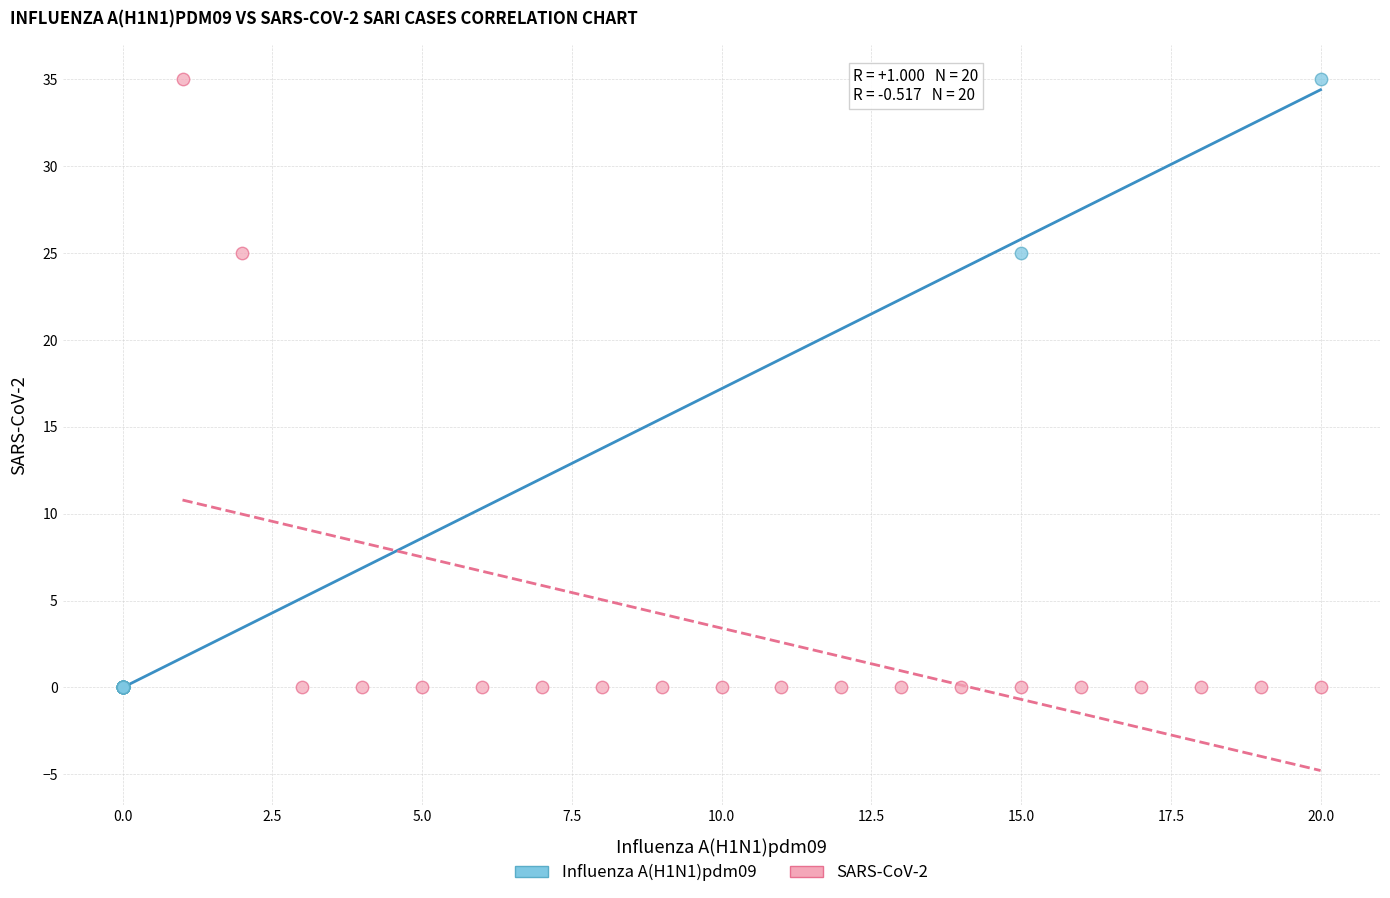

What are all the series names shown in the legend?

Influenza A(H1N1)pdm09, SARS-CoV-2